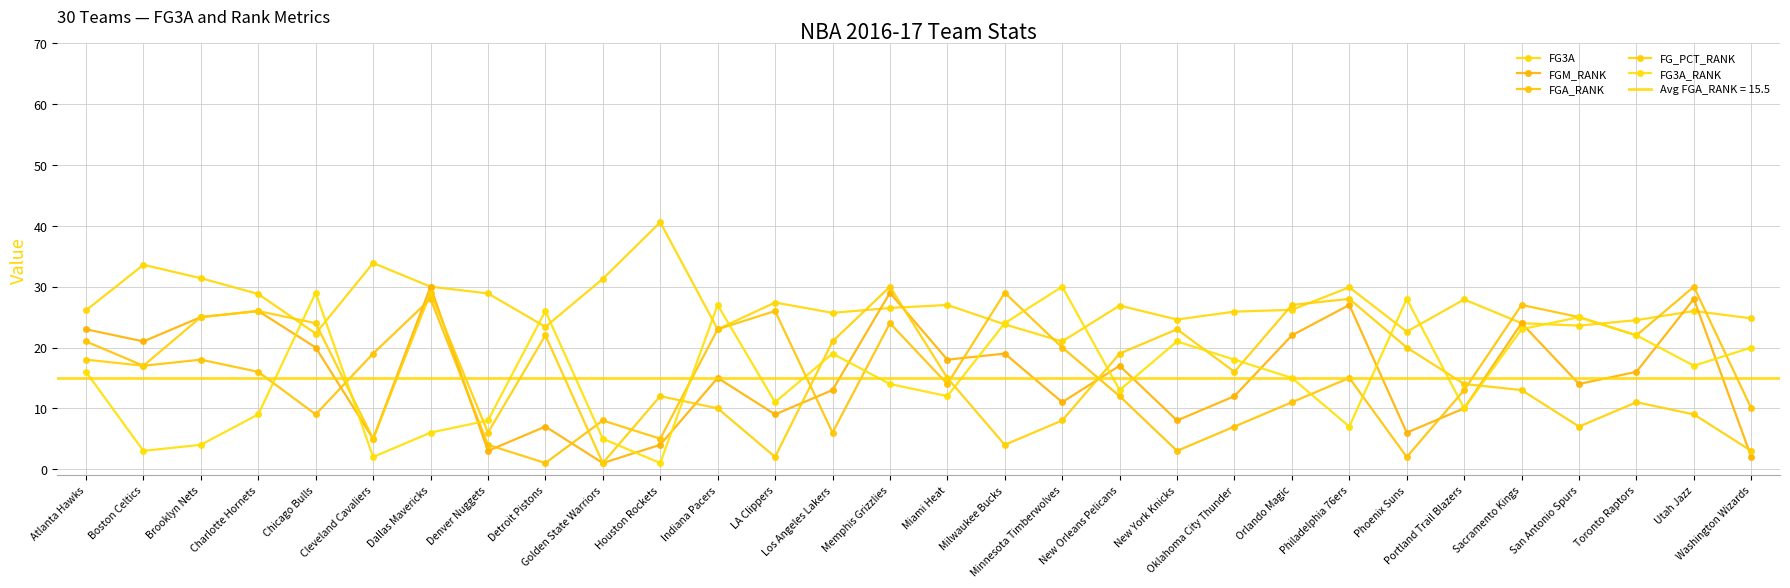

Rank the series by their maximum value, from lowest to highest.

FGM_RANK, FGA_RANK, FG_PCT_RANK, FG3A_RANK, FG3A